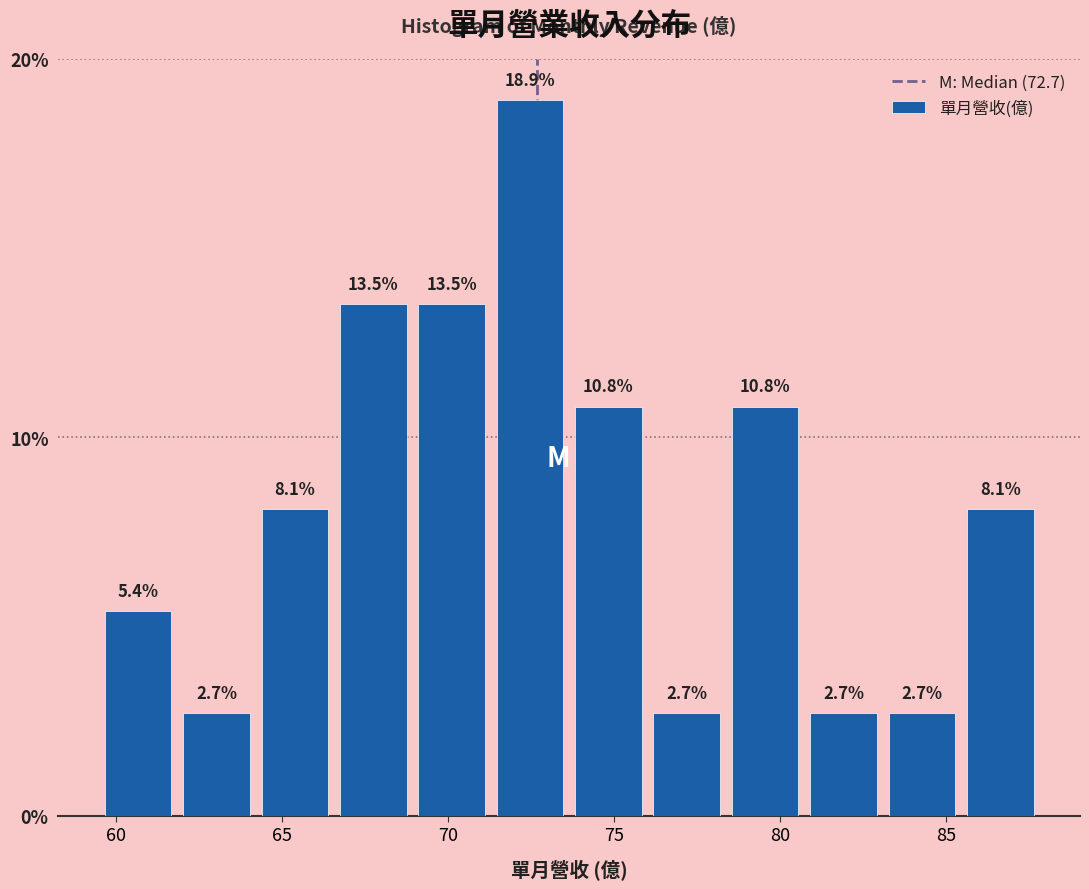

How tall is the bar that spans 62.0 to 64.0 on the x-axis? The bar edges are not printed on the chart, so give them approximately, as read against the axis.

2.7